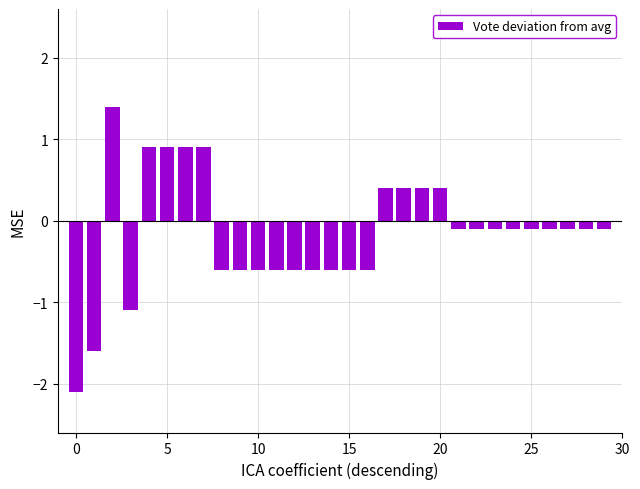

What is the minimum value shown in the chart?

-2.1